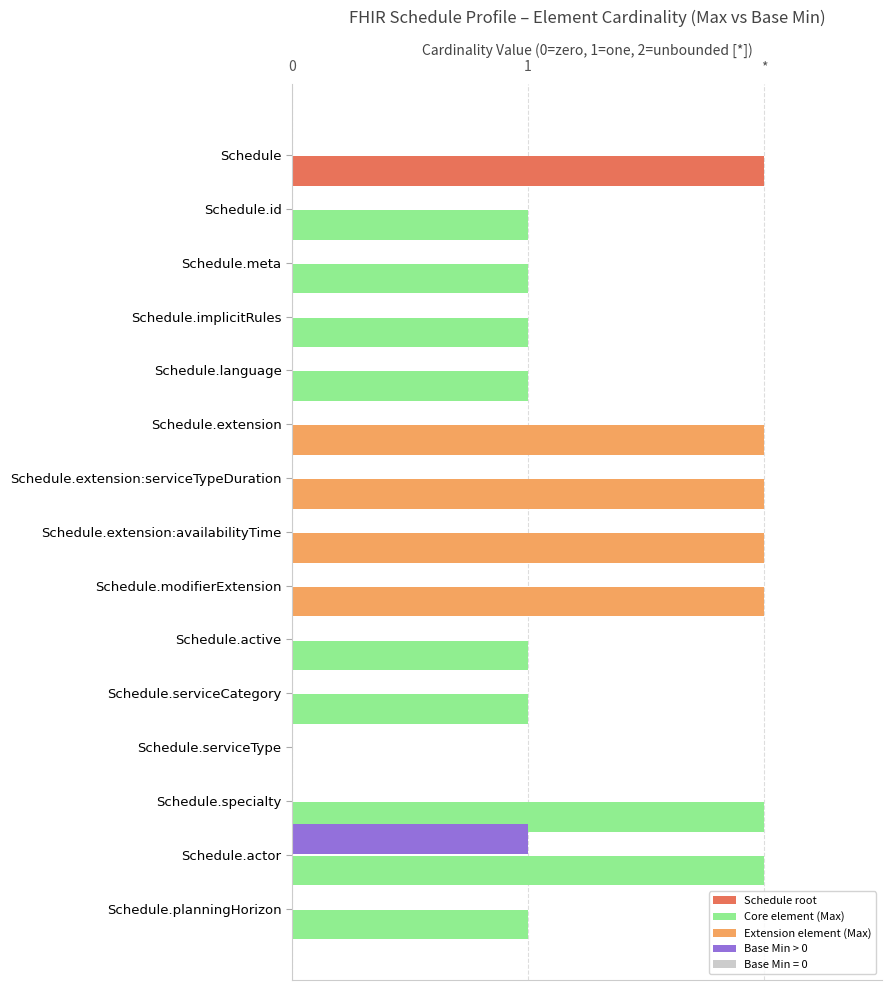

What position from the right is Schedule.id?

14